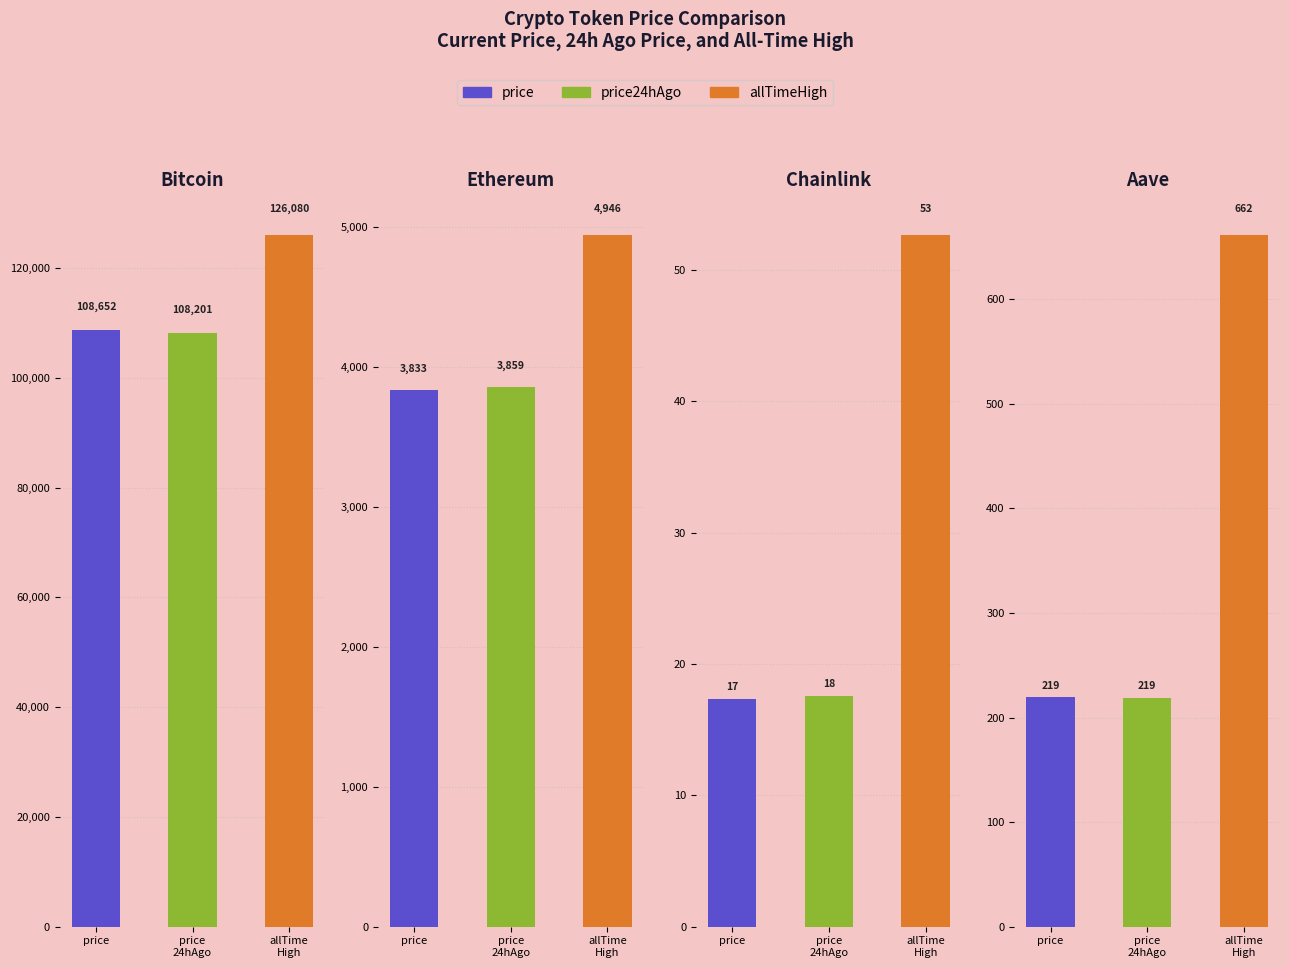

Where is price24hAgo nearest to the value 54109?

Ethereum